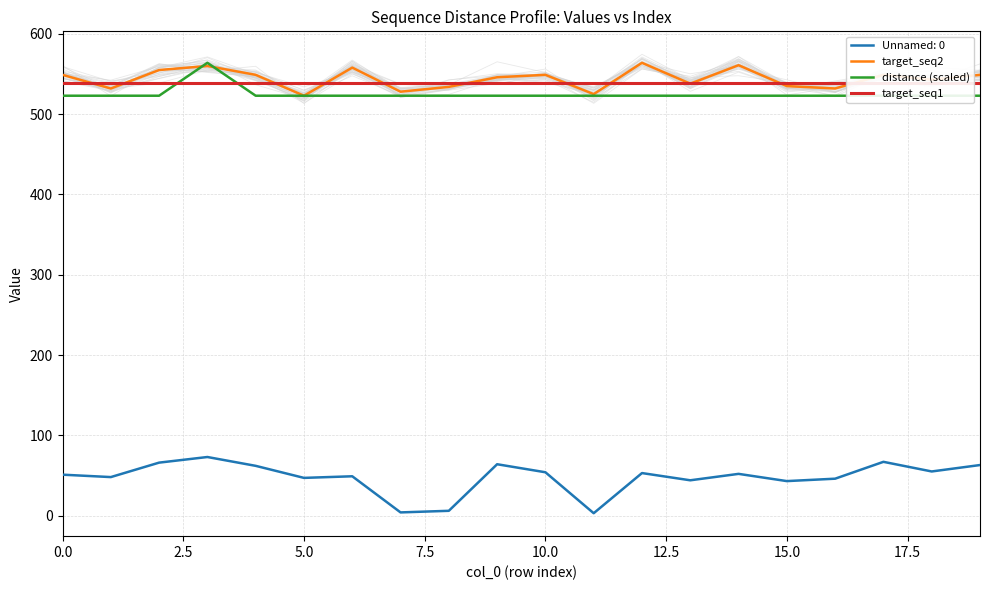

True or false: target_seq2 and Unnamed: 0 intersect in this chart.

False